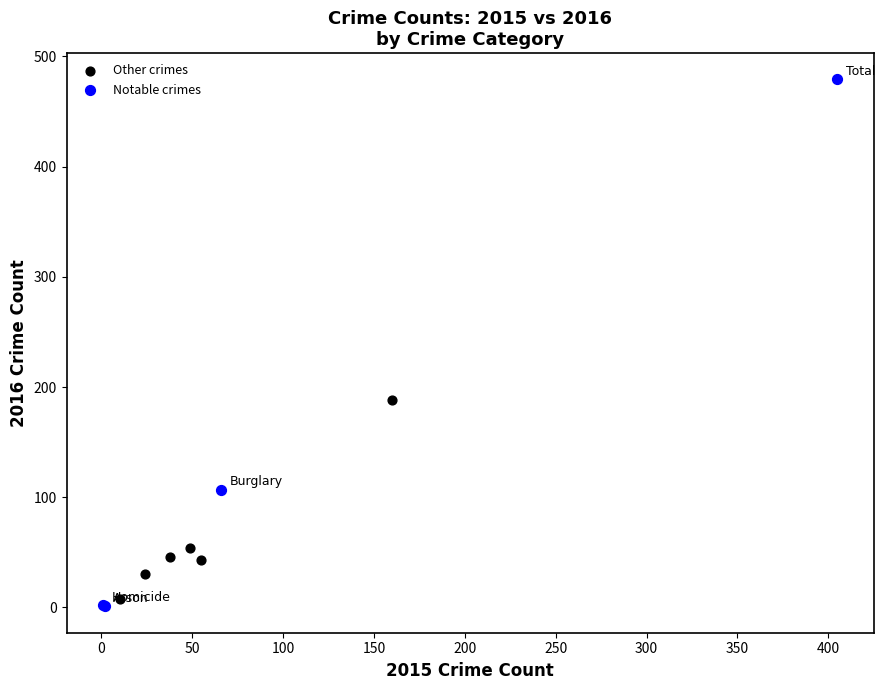

Which series reaches the maximum Y coordinate?

Notable crimes